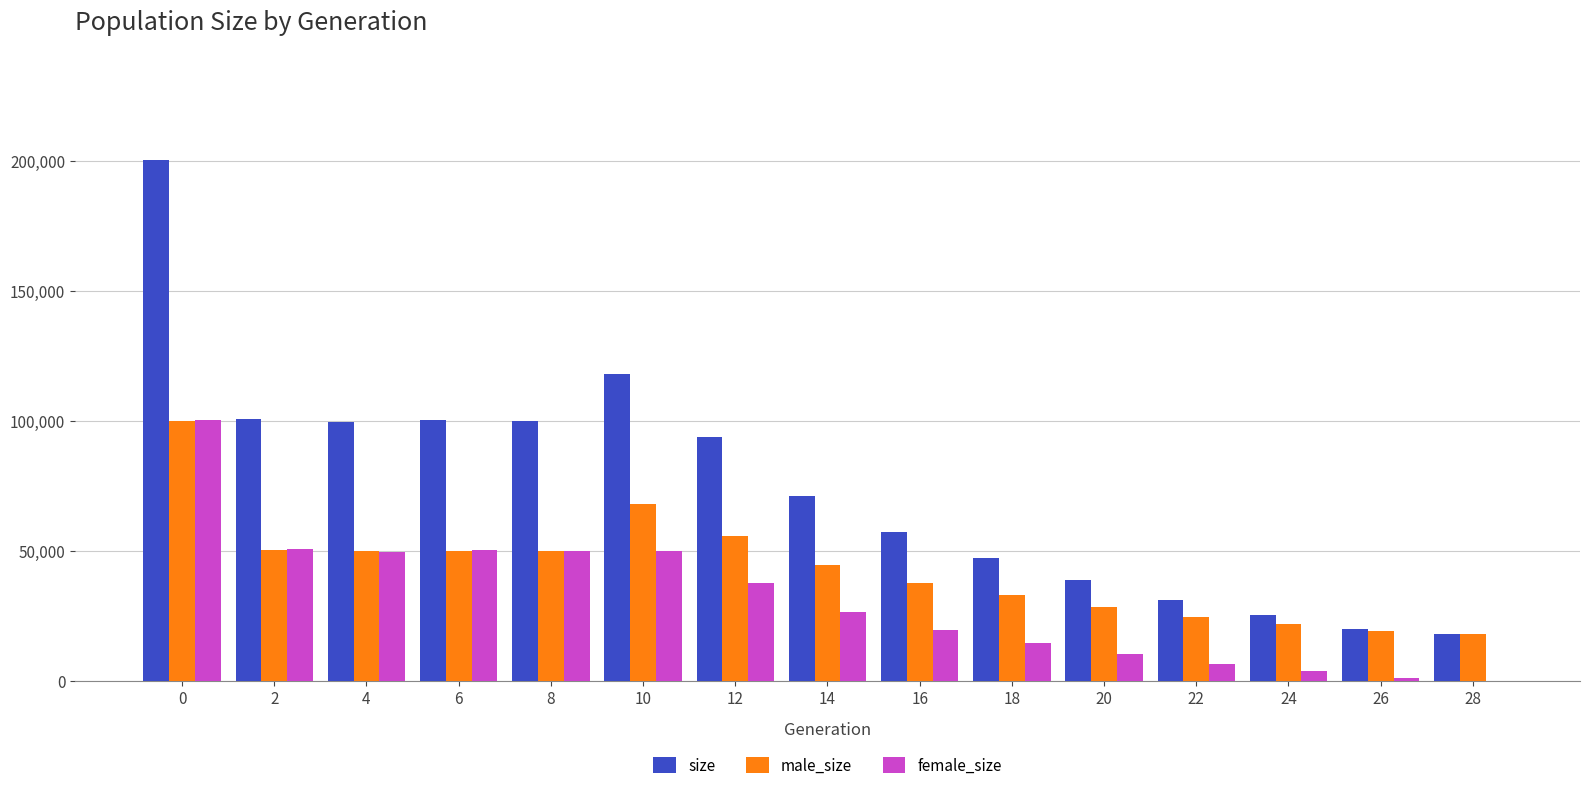

Which series has the largest total across all categories?

size